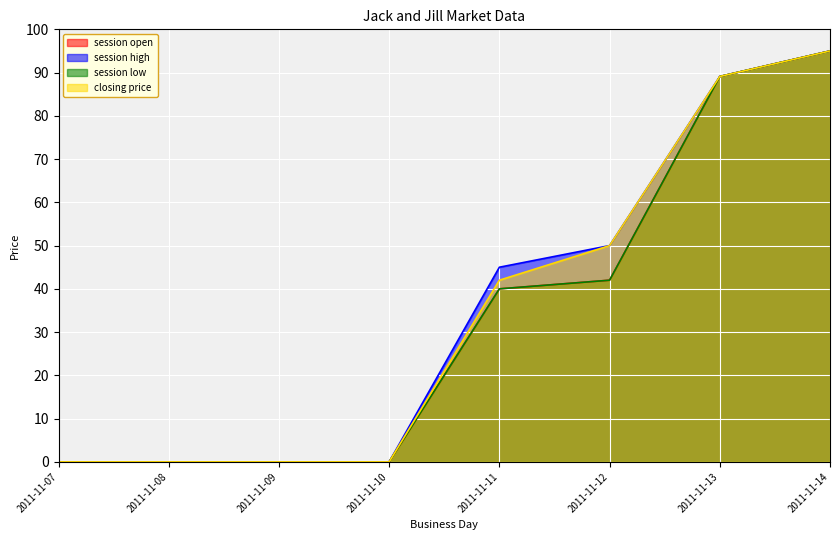

Reading left to right, what are all the values shown in this chart?

session open: 2011-11-07=0.0	2011-11-08=0.0	2011-11-09=0.0	2011-11-10=0.0	2011-11-11=40.0	2011-11-12=42.0	2011-11-13=89.1	2011-11-14=95.0
session high: 2011-11-07=0.0	2011-11-08=0.0	2011-11-09=0.0	2011-11-10=0.0	2011-11-11=45.0	2011-11-12=50.0	2011-11-13=89.1	2011-11-14=95.0
session low: 2011-11-07=0.0	2011-11-08=0.0	2011-11-09=0.0	2011-11-10=0.0	2011-11-11=40.0	2011-11-12=42.0	2011-11-13=89.1	2011-11-14=95.0
closing price: 2011-11-07=0.0	2011-11-08=0.0	2011-11-09=0.0	2011-11-10=0.0	2011-11-11=42.0	2011-11-12=50.0	2011-11-13=89.1	2011-11-14=95.0